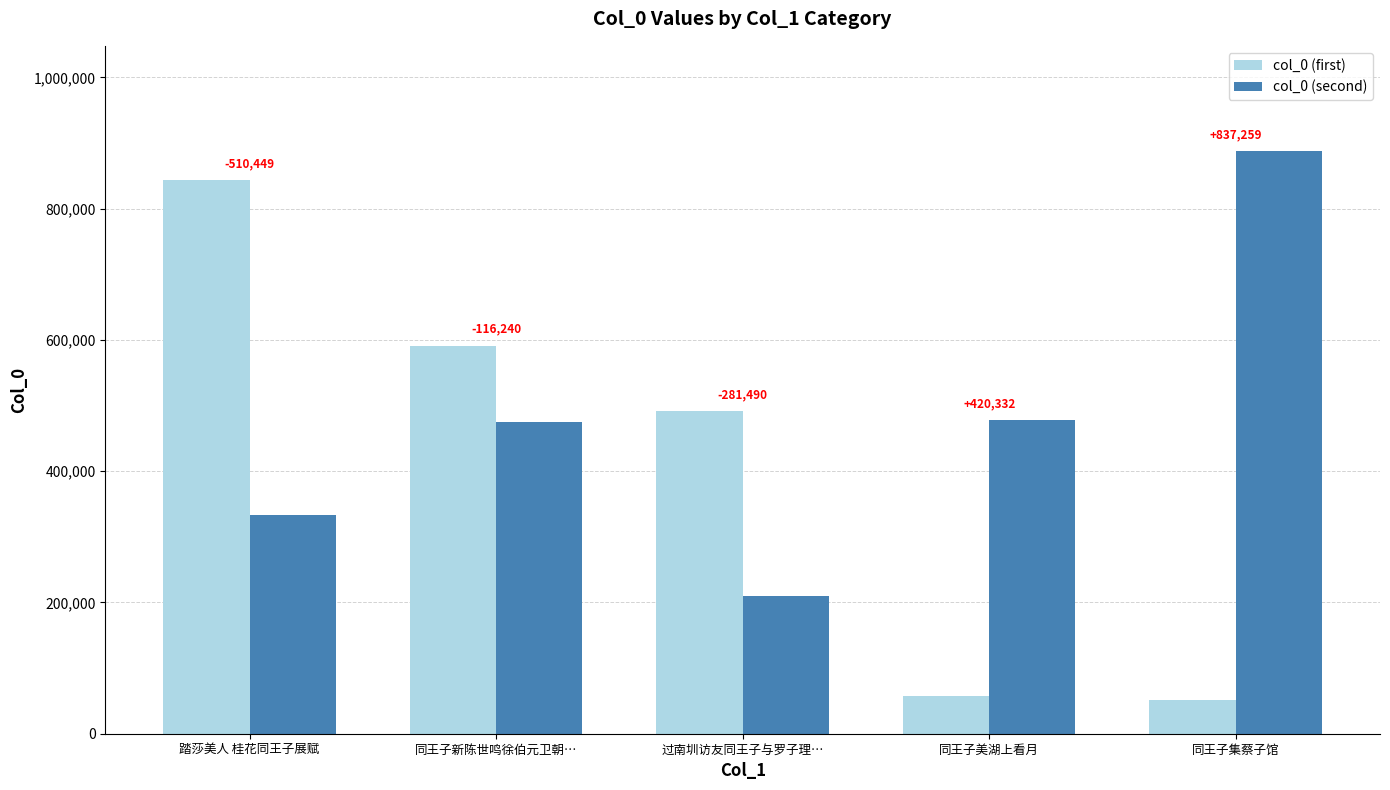

What are all the series names shown in the legend?

col_0 (first), col_0 (second)